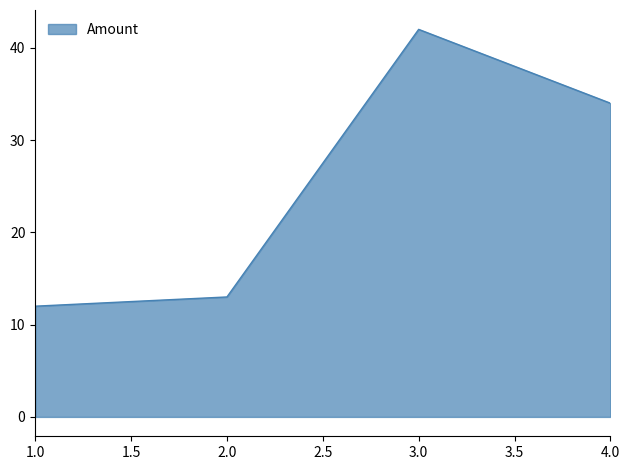

List the labels in order of value, largest first.

3.0, 4.0, 2.0, 1.0